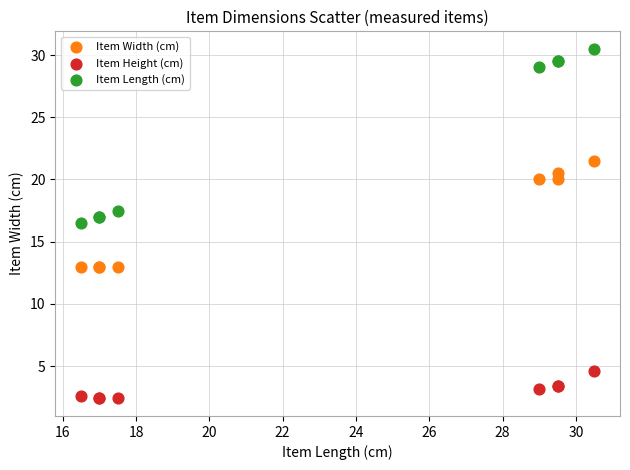

What are all the series names shown in the legend?

Item Width (cm), Item Height (cm), Item Length (cm)